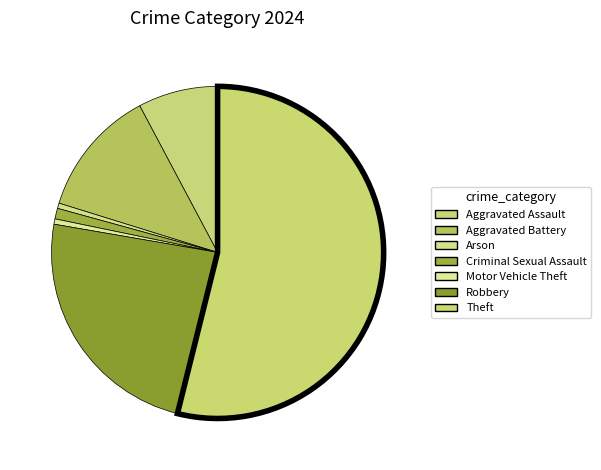

What is the majority slice?

Theft